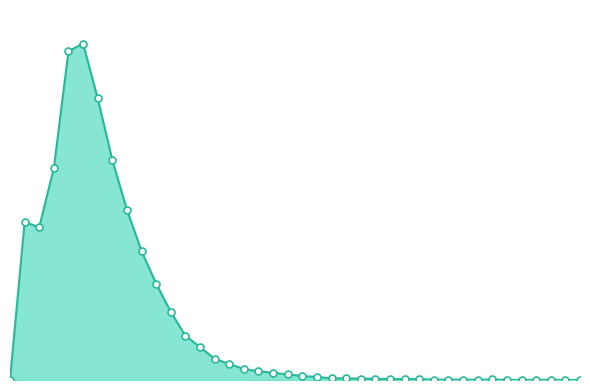

Reading right to left, list all the values displayed in this chart.

0.0	0.0	0.0	0.0	0.0	0.0	0.0	0.0	0.0	0.0	0.0	0.0	0.0	0.0	0.0	0.0	0.0	0.0	0.0	0.0	0.0	0.0	0.0	0.0	0.0	0.0	0.0	0.0	0.0	0.0	0.1	0.1	0.1	0.1	0.1	0.1	0.1	0.1	0.1	0.0